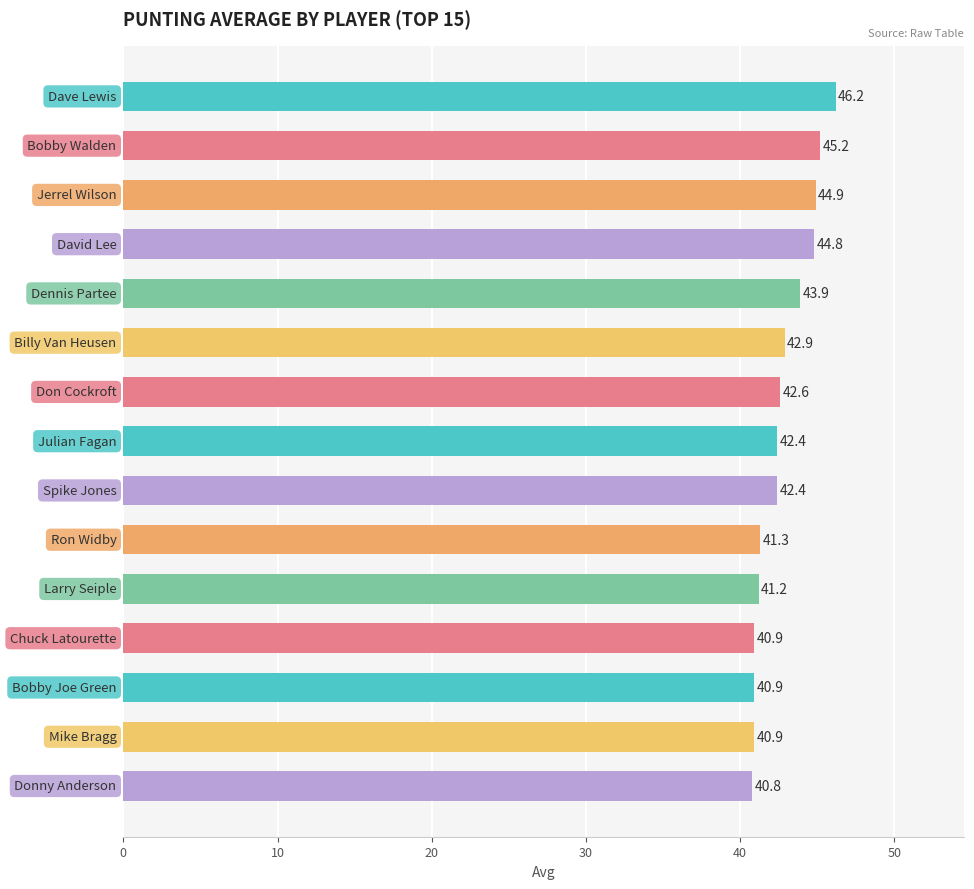

What is the difference between the maximum and minimum values?

5.4